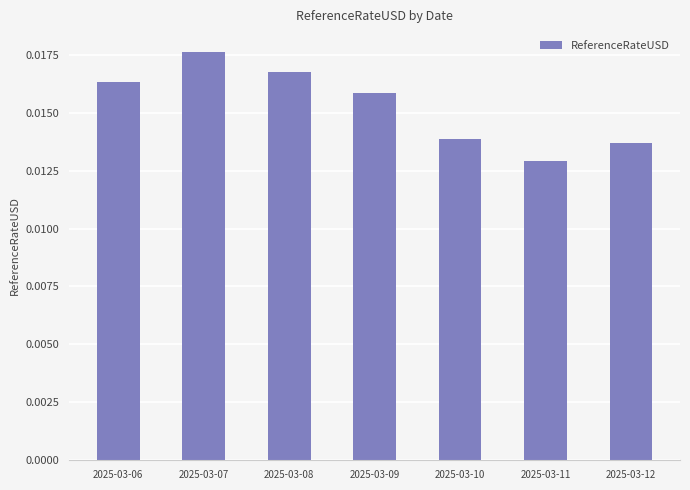

Count the number of data series in this chart.

1